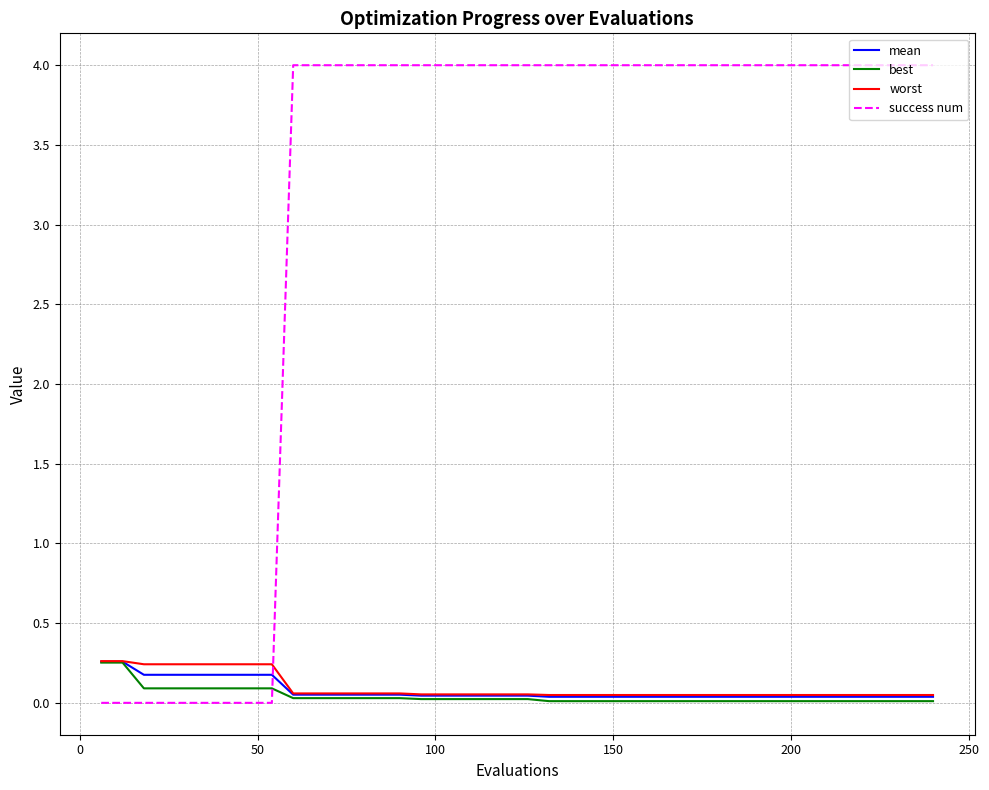

True or false: worst and success num cross at least once.

True